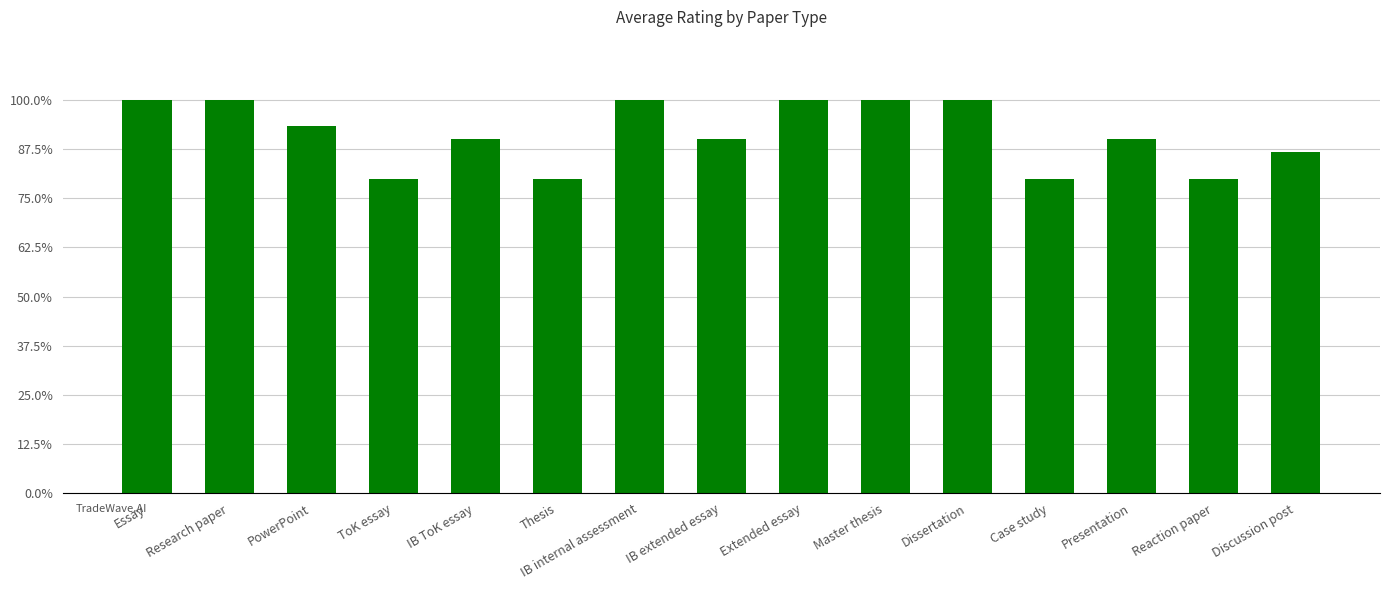

What is the change in value from IB ToK essay to Reaction paper?

-0.5